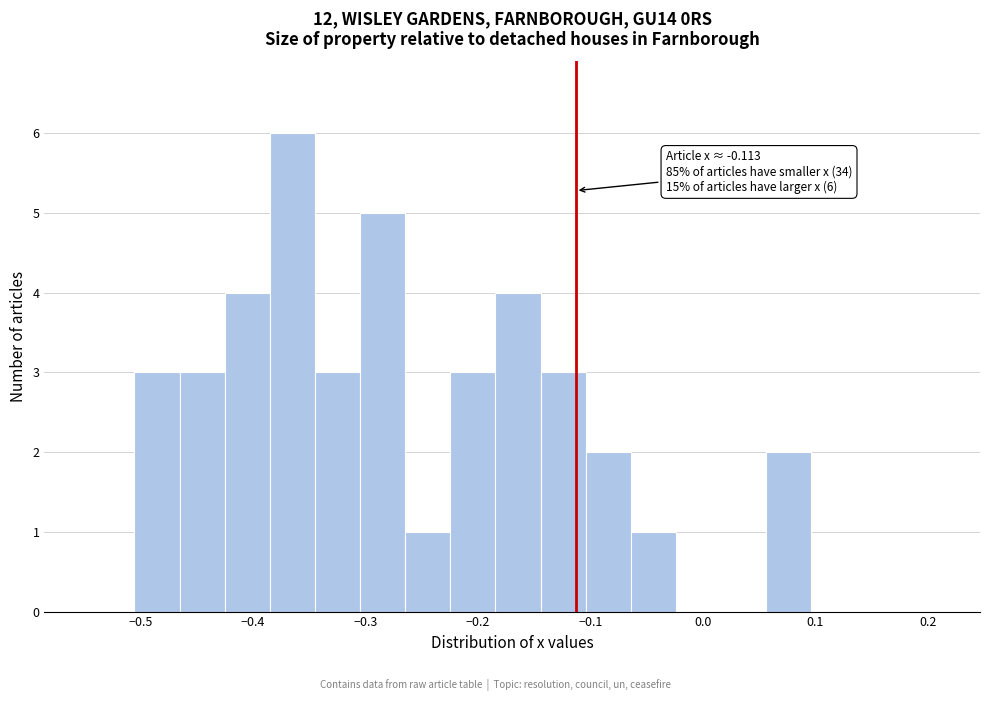

Over which range of the x-axis is the bar tallest?

-0.39 to -0.34